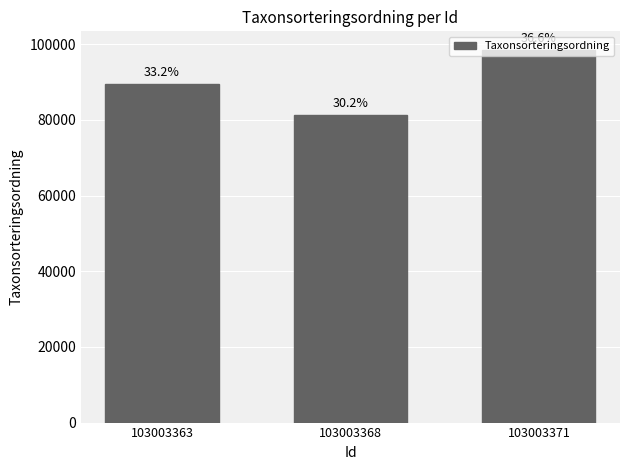

Rank the categories by value from highest to lowest.

103003371, 103003363, 103003368